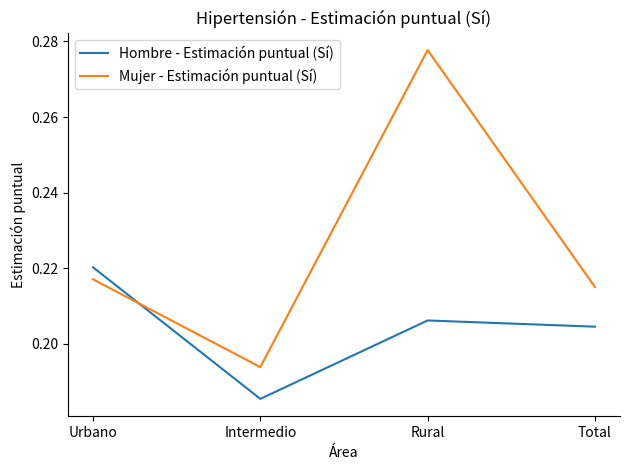

List the labels in order of Mujer - Estimación puntual (Sí) value, smallest first.

Intermedio, Total, Urbano, Rural